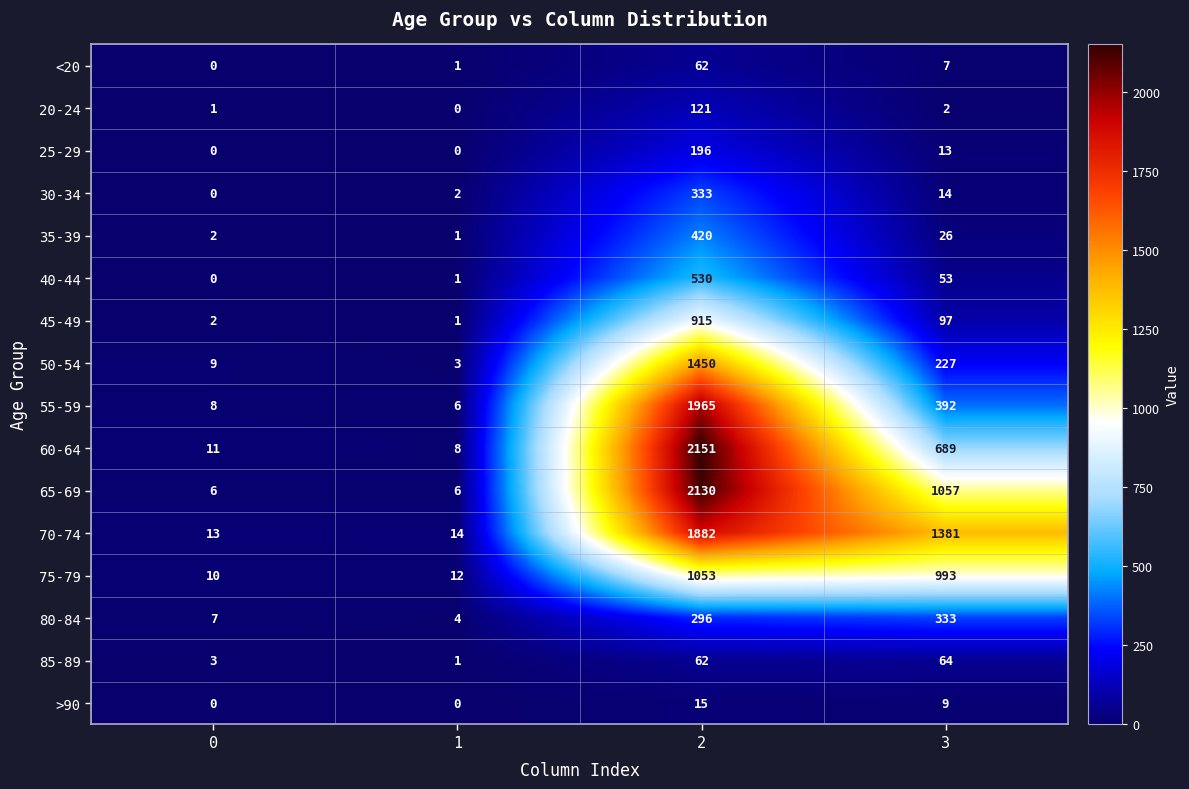

True or false: 70-74 has a value of 1882 at 2.

True